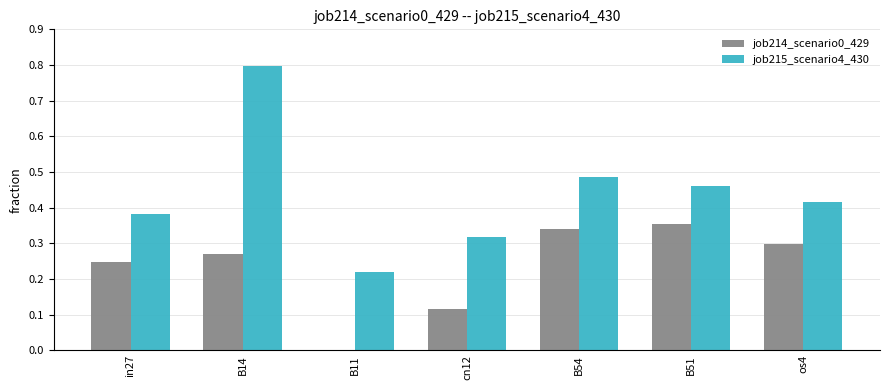

Count the job214_scenario0_429 values in the range 0 to 1.

7